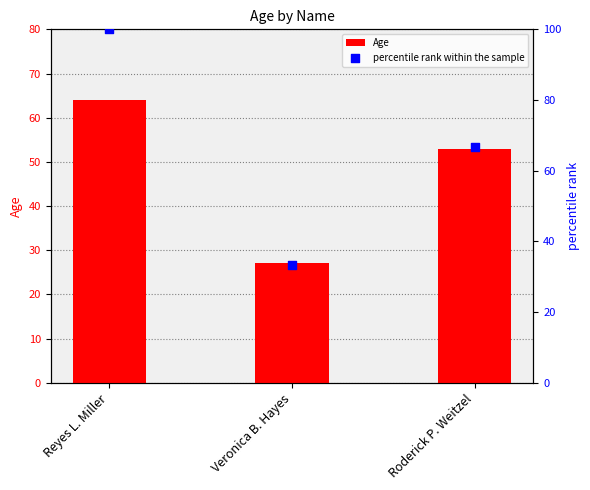

What are all the series names shown in the legend?

Age, percentile rank within the sample